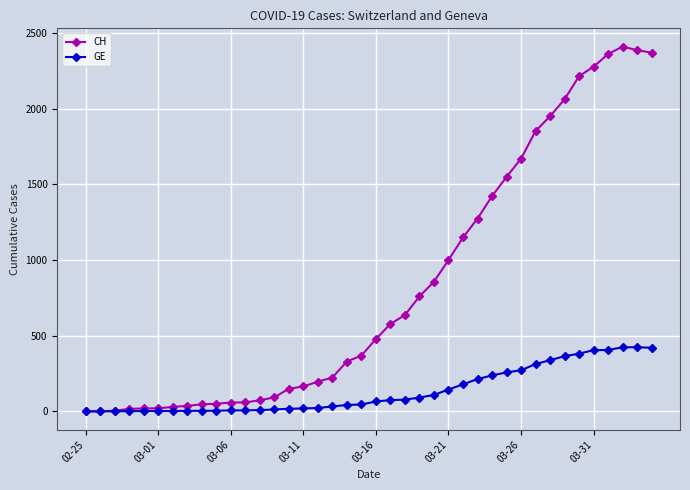

List the series in order of their peak value, highest first.

CH, GE